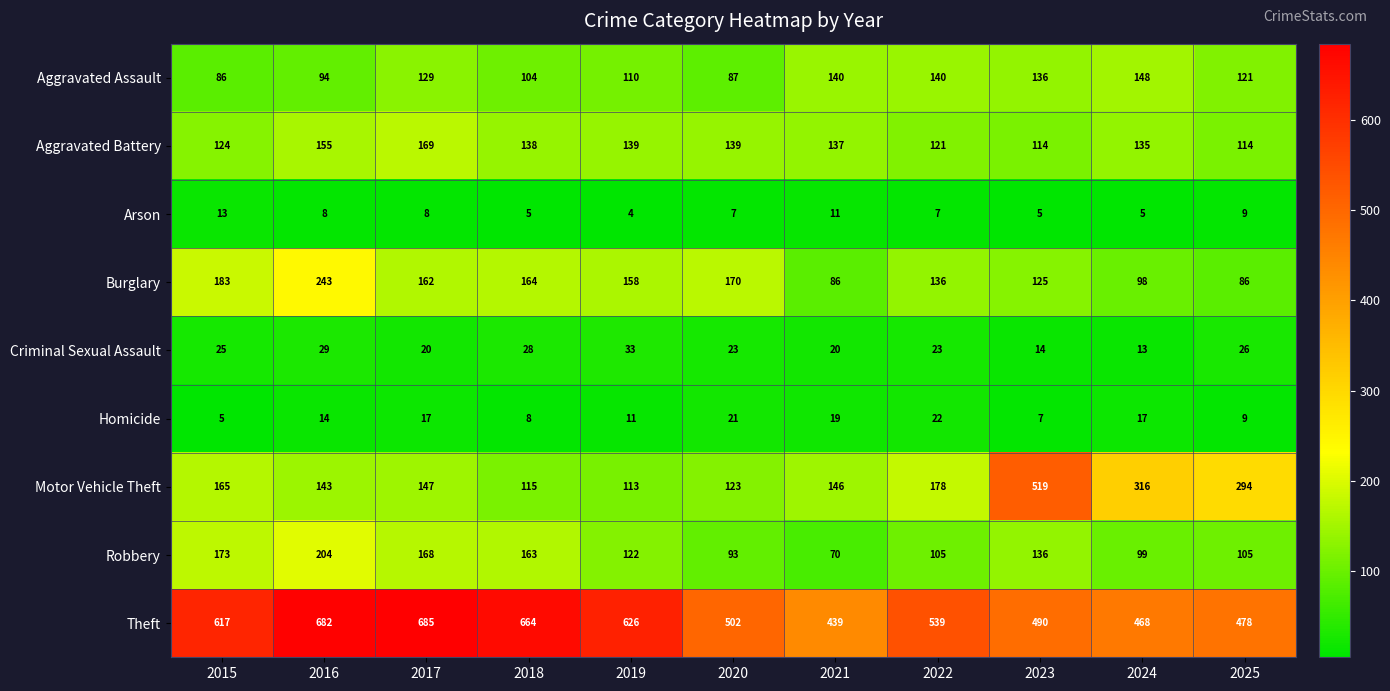

What is the greatest value displayed?

685